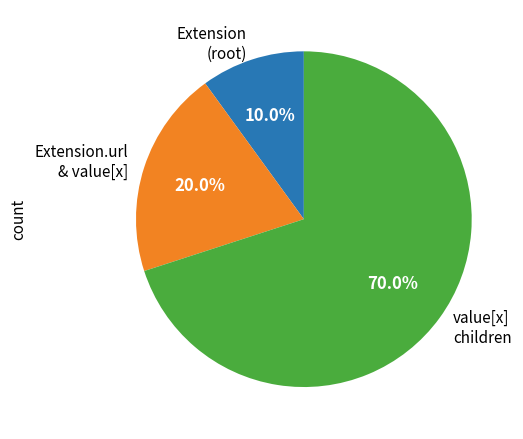

What percentage is NOT represented by value[x] children?

30.0%